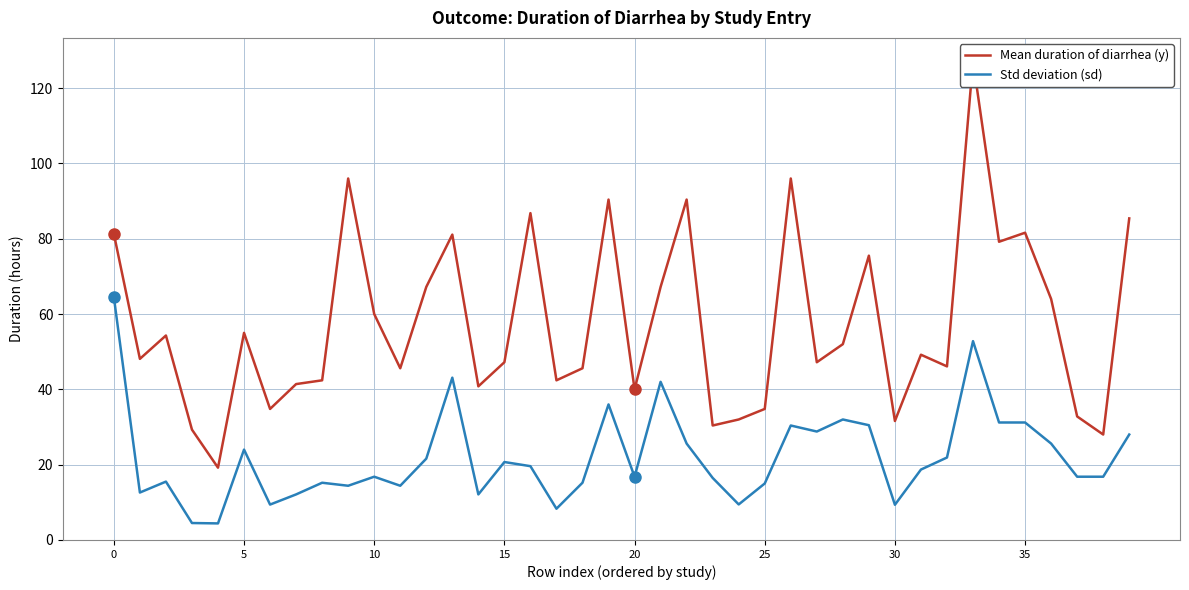

What is the average value of the Std deviation (sd) series?

22.1